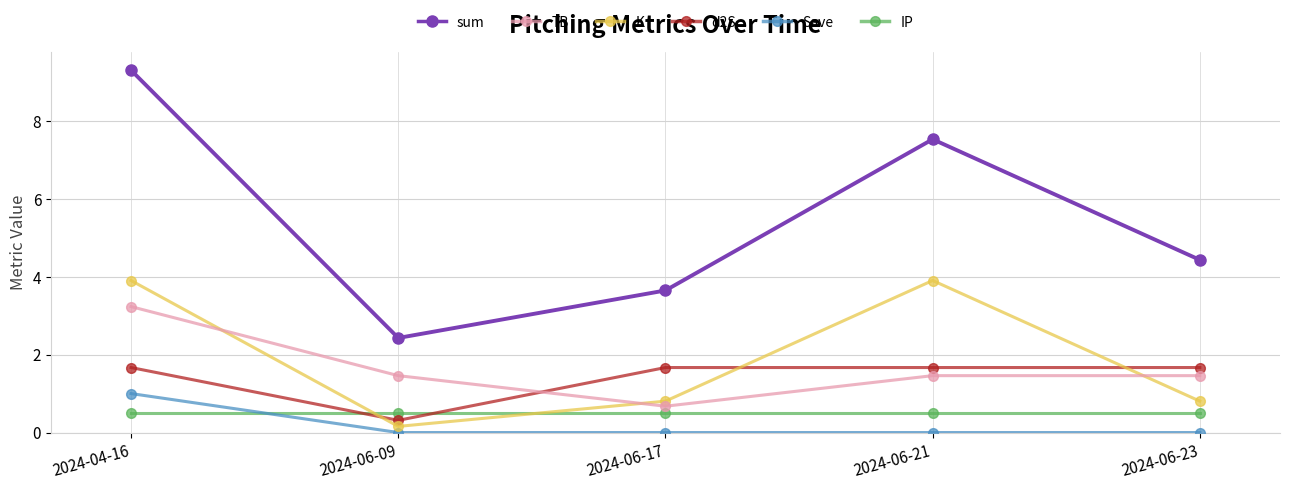

At which category does TB reach its first local valley?

2024-06-17